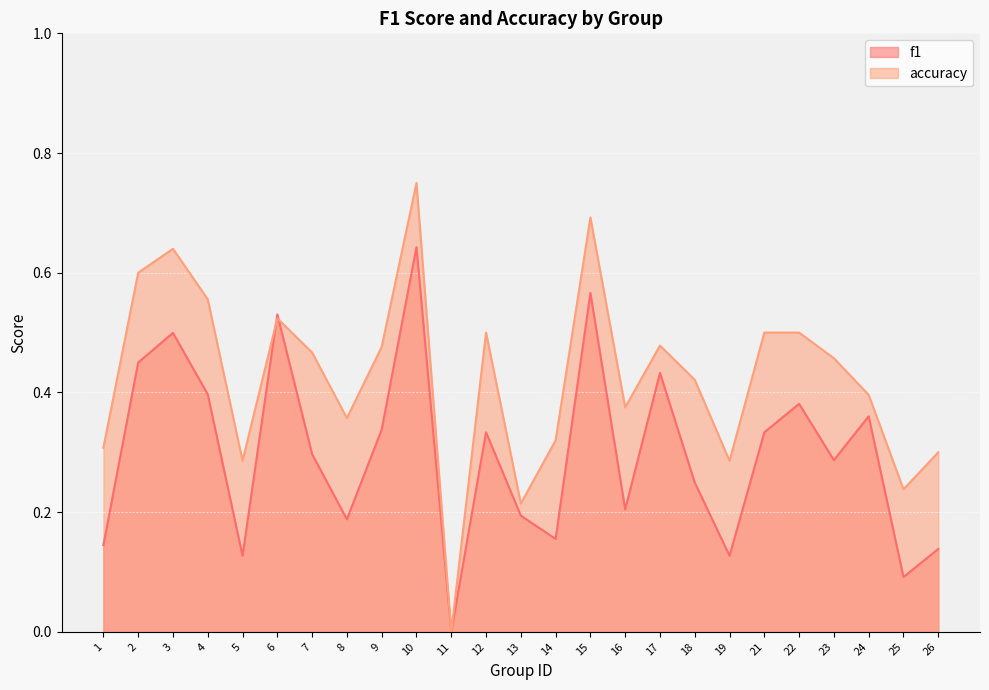

At how many categories does at least one series exceed 0?

24